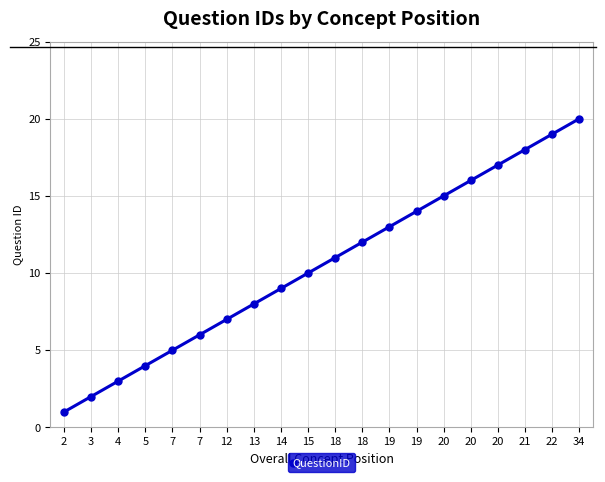

What is the difference between the values at 20 and 22?

3